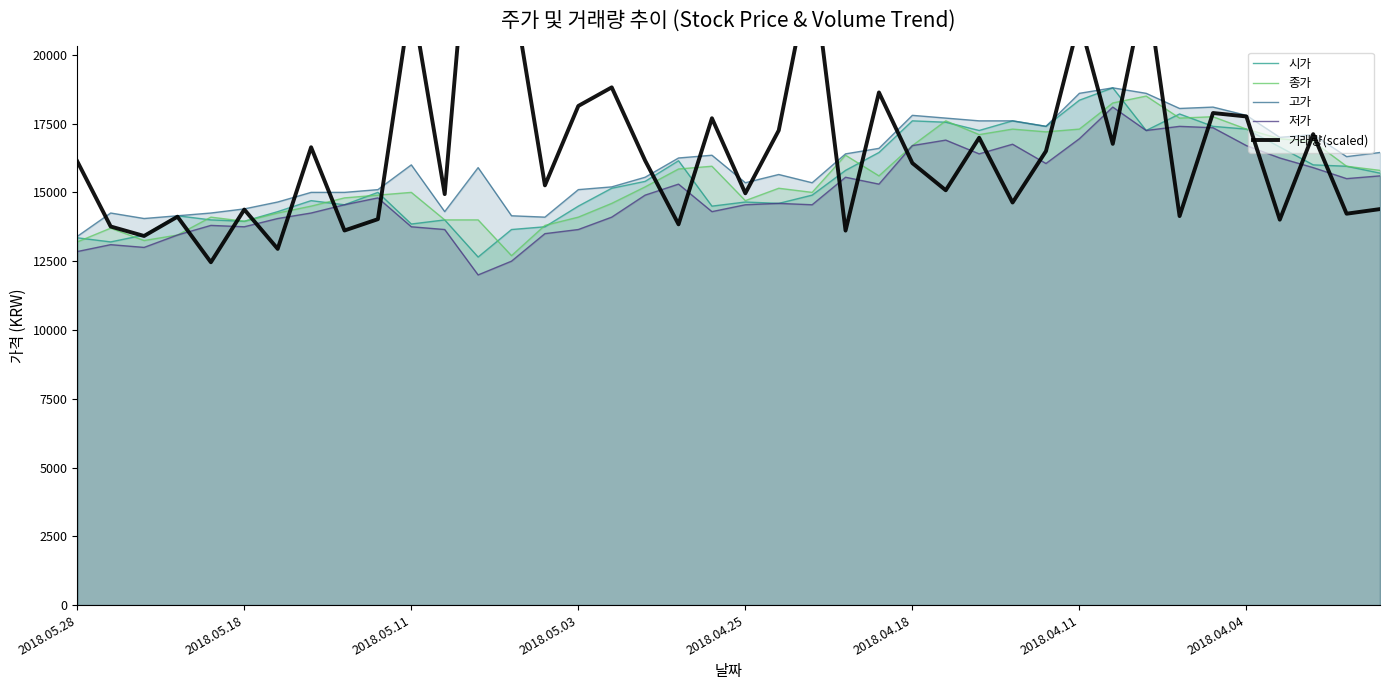

What is the highest value of the 저가 series?

18100